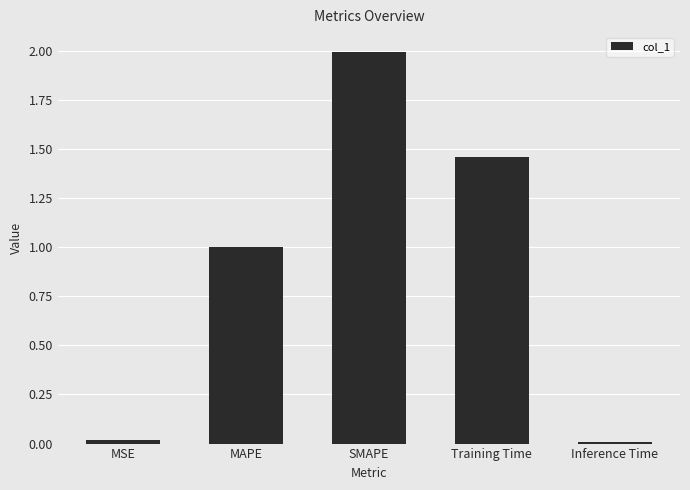

Which category has the highest value across all series?

SMAPE